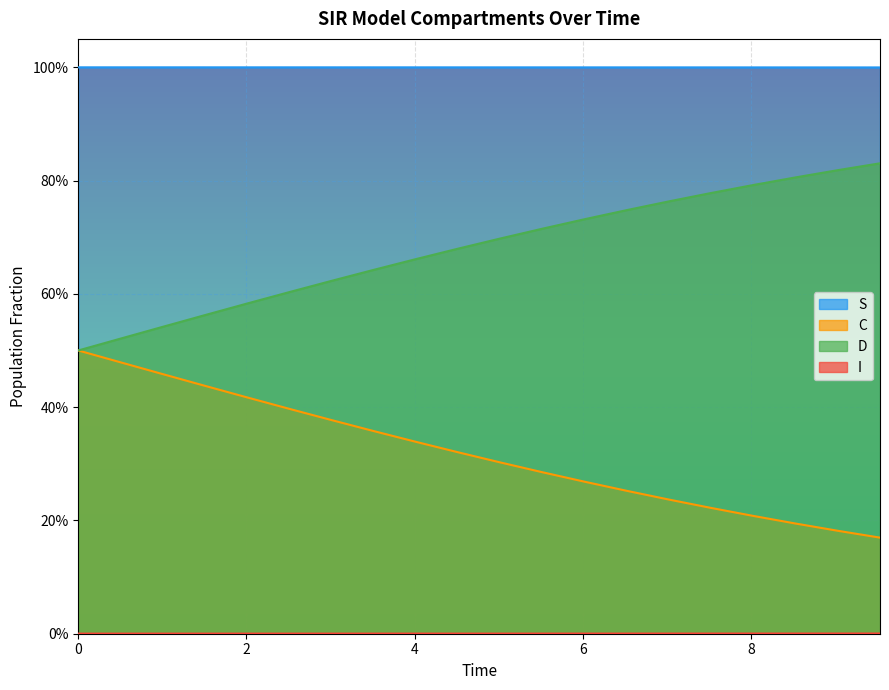

Which series has the largest total across all categories?

S